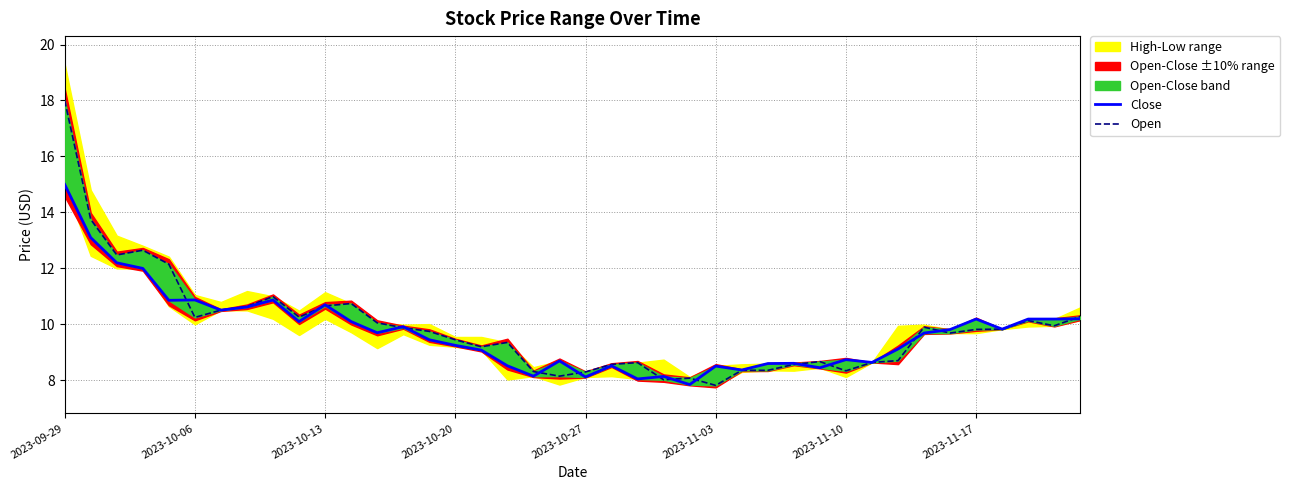

Reading left to right, transcribe all the data shown in this chart.

Close: 15.0	13.1	12.2	12.0	10.9	10.9	10.5	10.6	10.9	10.1	10.7	10.1	9.7	9.9	9.4	9.2	9.1	8.5	8.2	8.7	8.1	8.5	8.1	8.1	7.8	8.5	8.4	8.6	8.6	8.4	8.7	8.6	9.1	9.7	9.8	10.2	9.8	10.2	10.2	10.2
Open: 18.0	13.8	12.5	12.7	12.2	10.2	10.5	10.6	11.0	10.3	10.7	10.7	10.1	9.9	9.8	9.4	9.2	9.4	8.3	8.2	8.3	8.6	8.6	8.0	8.1	7.8	8.4	8.4	8.6	8.7	8.3	8.6	8.7	9.9	9.7	9.8	9.8	10.1	9.9	10.3